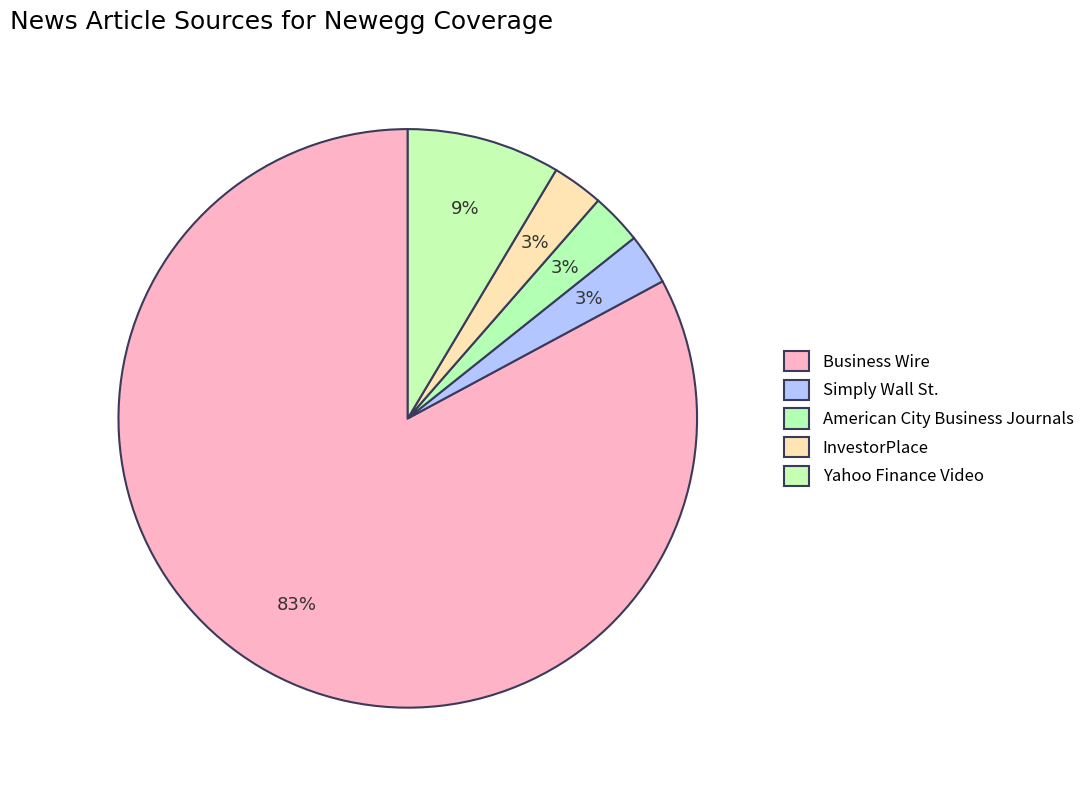

Combined, do Yahoo Finance Video and Business Wire account for over 50%?

Yes